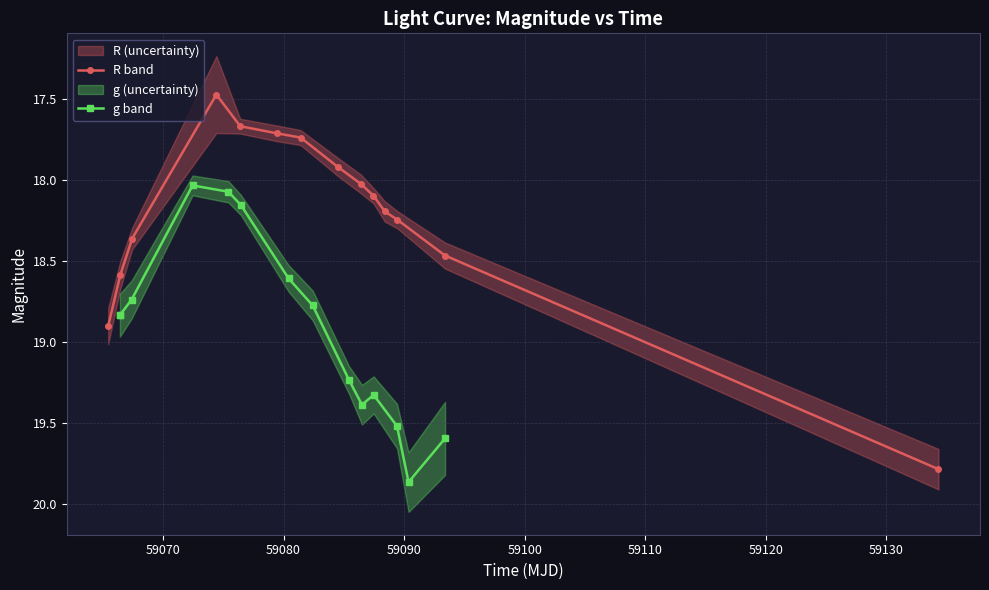

What is the sum of all R band values?

255.2